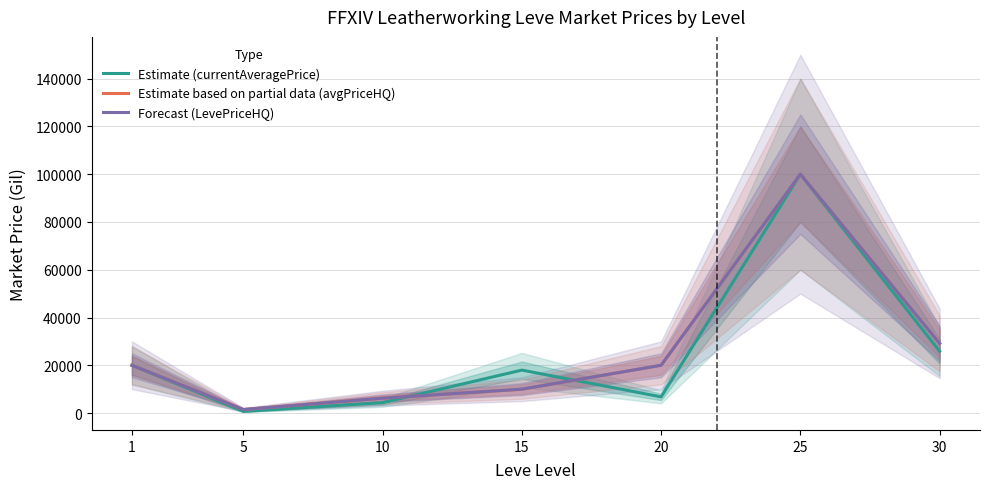

Reading left to right, transcribe all the data shown in this chart.

Estimate (currentAveragePrice): 1=19989.7	5=678.0	10=4350.2	15=17979.8	20=6769.8	25=100000.0	30=25854.3
Estimate based on partial data (avgPriceHQ): 1=19989.7	5=1466.7	10=6224.5	15=9950.0	20=19999.0	25=100000.0	30=29166.5
Forecast (LevePriceHQ): 1=19989.7	5=1466.7	10=6224.5	15=9999.8	20=19999.0	25=100000.0	30=29166.5